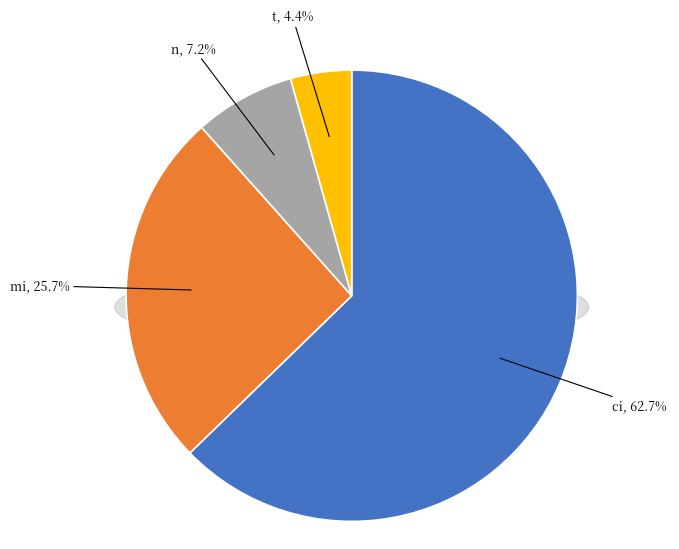

What percentage is the t slice, to the nearest percent?

4%